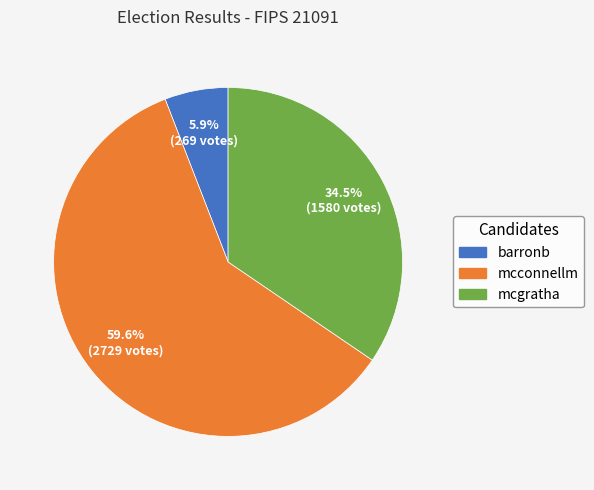

What percentage do mcgratha and mcconnellm together represent?

94.1%